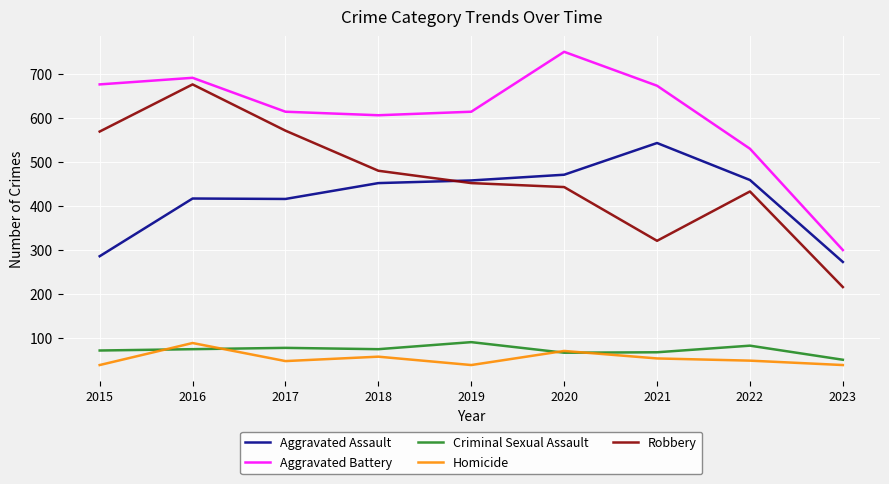

The Criminal Sexual Assault series shows 24 at 2020. True or false?

False